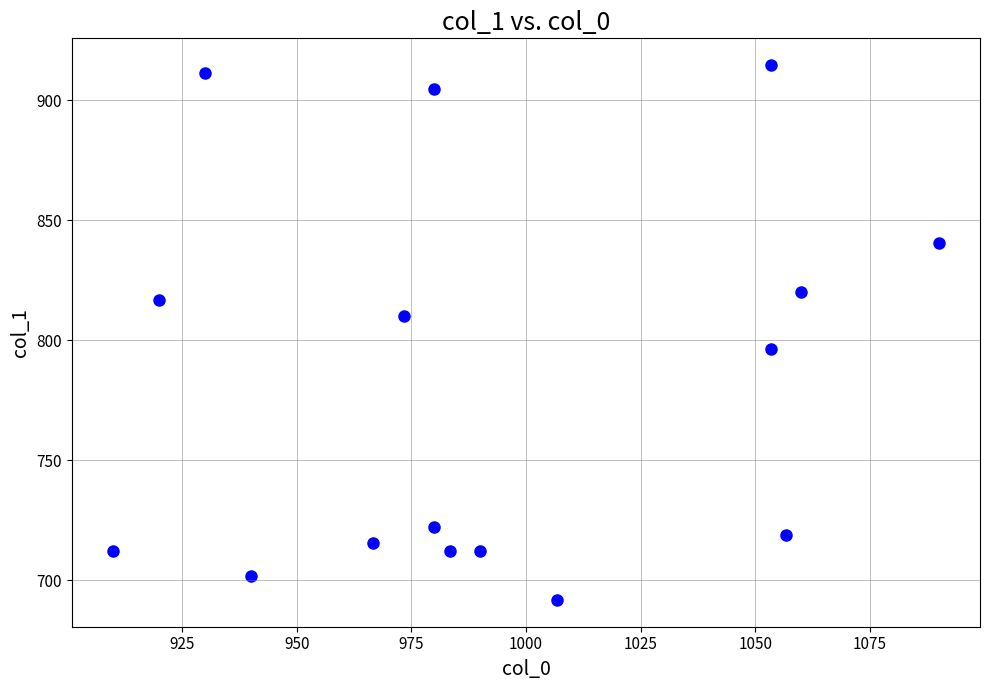

What is the range of X values (max minus min)?

180.0